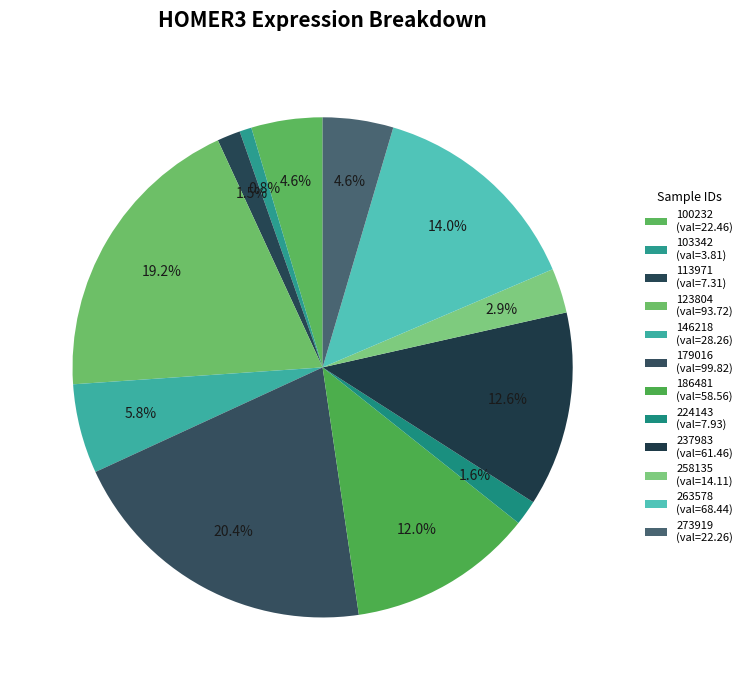

How many segments does this pie chart have?

12